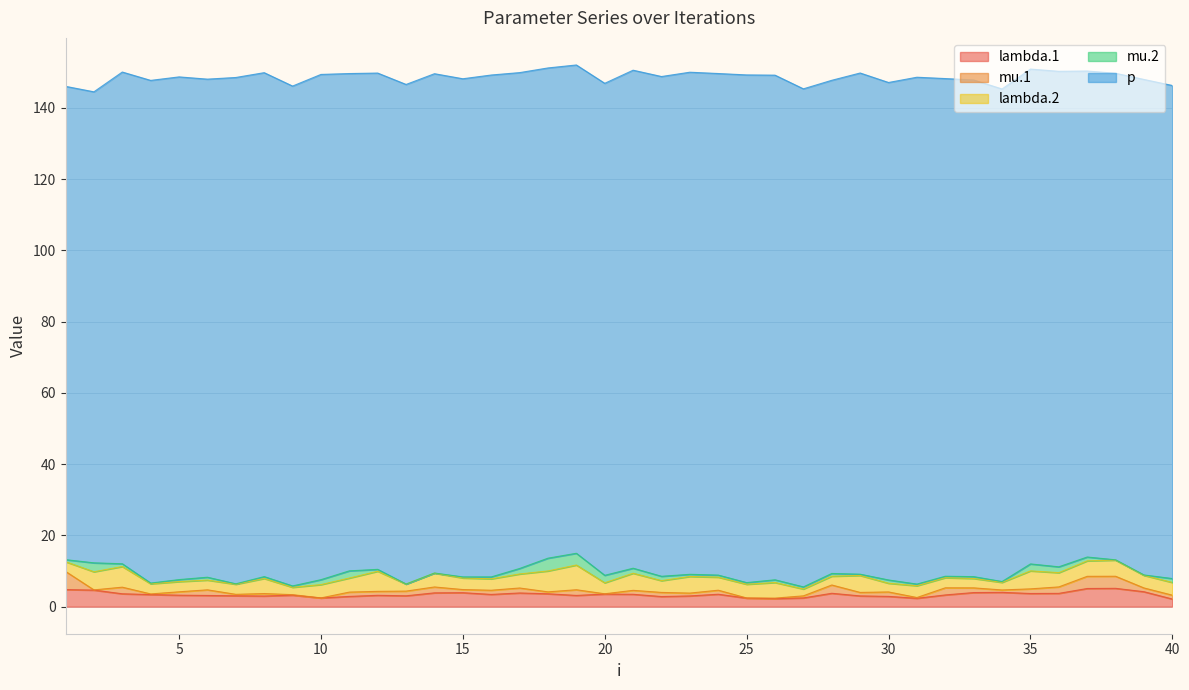

How many interior local peaks does the p series have?

11